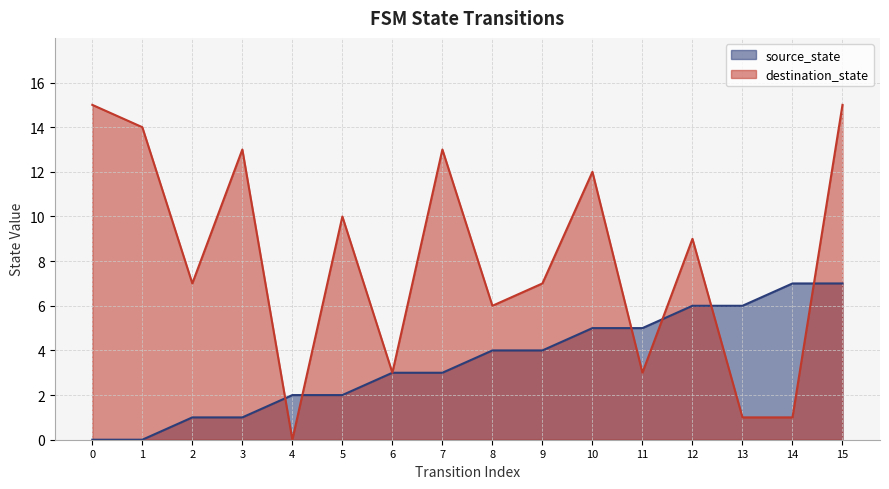

What is the sum of all source_state values?

56